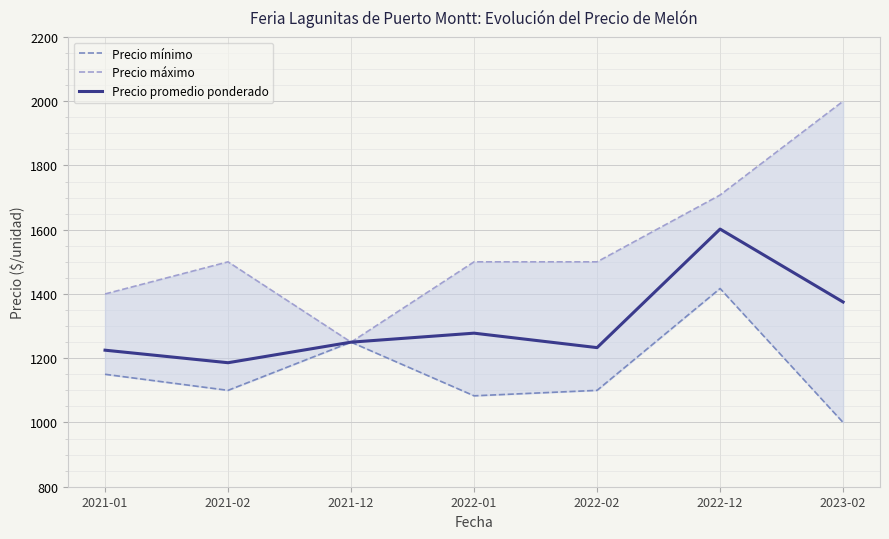

What are all the series names shown in the legend?

Precio mínimo, Precio máximo, Precio promedio ponderado